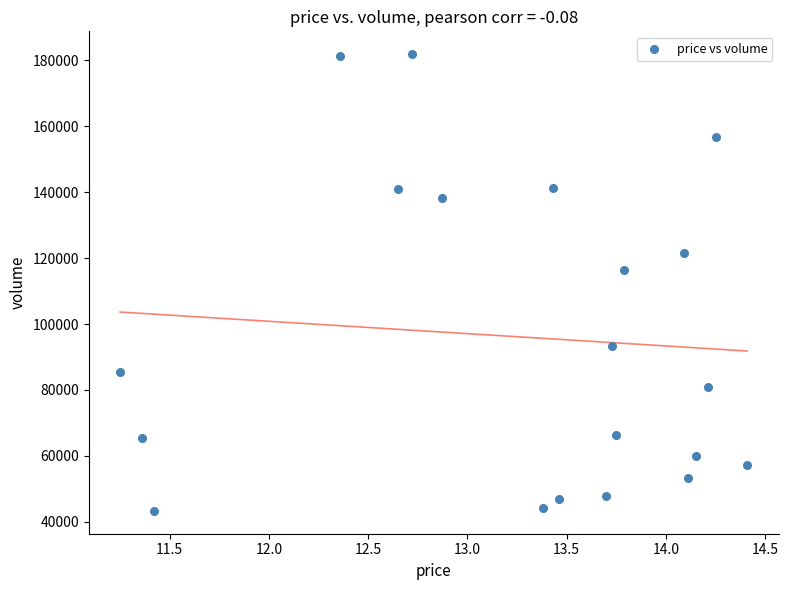

What is the range of Y values (max minus min)?

138458